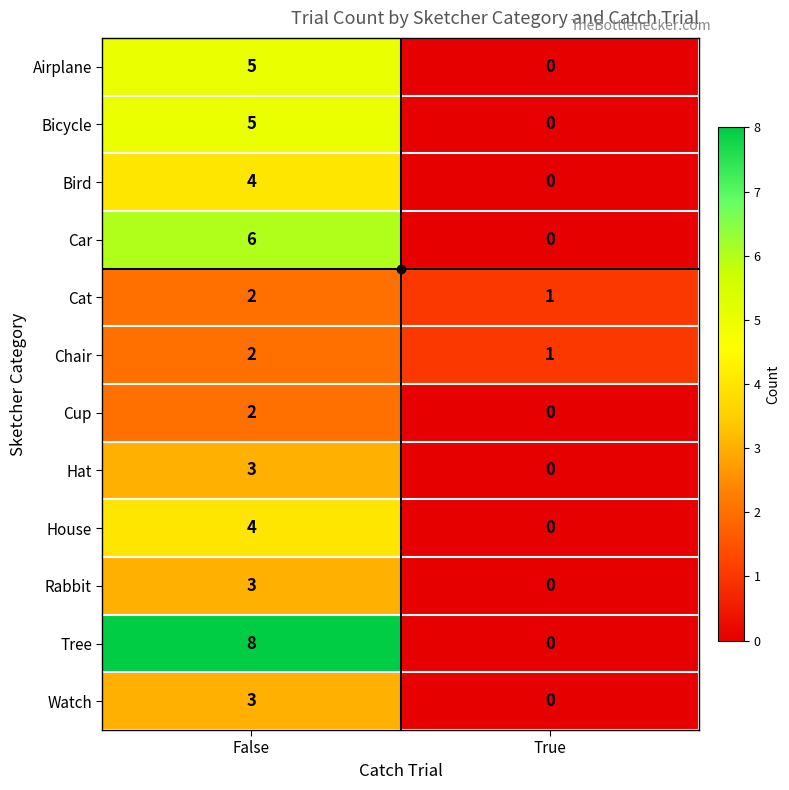

Is it true that Chair equals 2 at False?

True